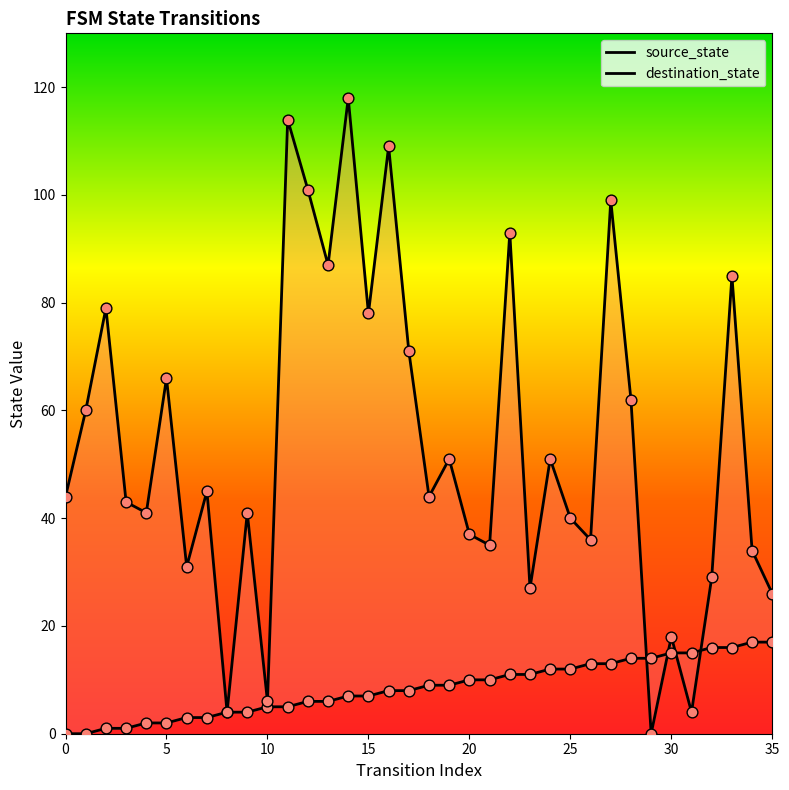

Which series has the largest total across all categories?

destination_state